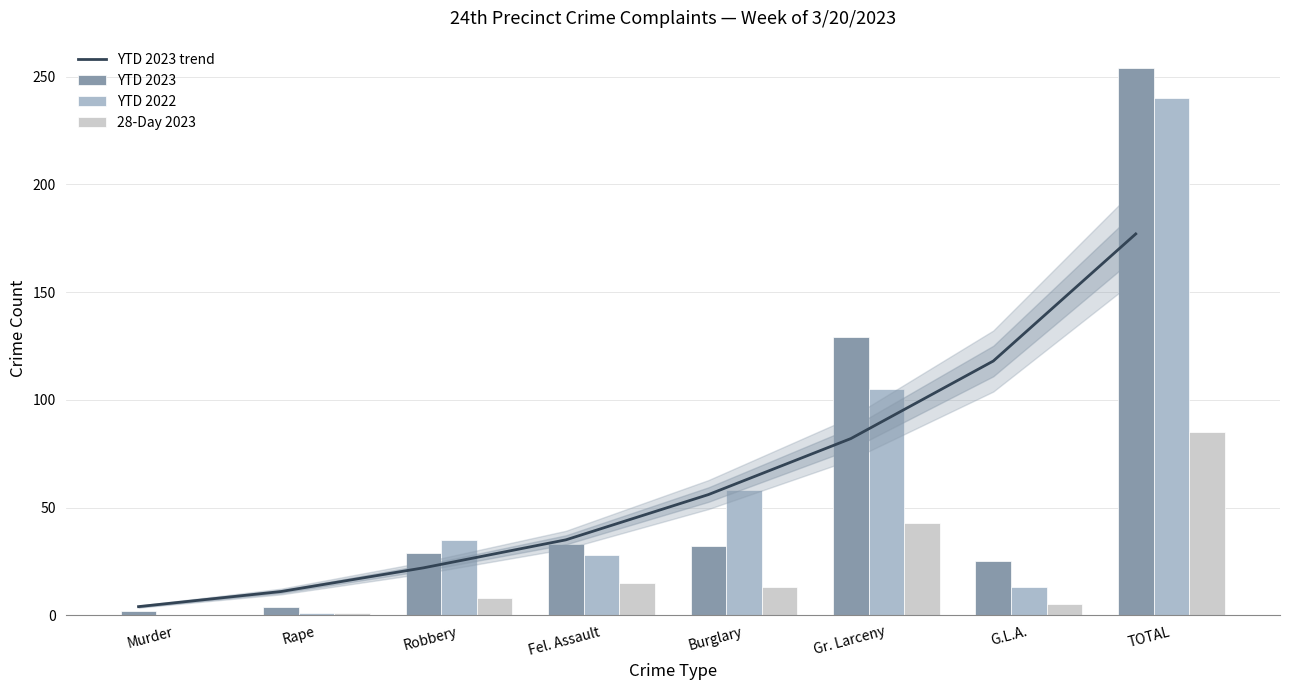

What are all the series names shown in the legend?

YTD 2023 trend, YTD 2023, YTD 2022, 28-Day 2023